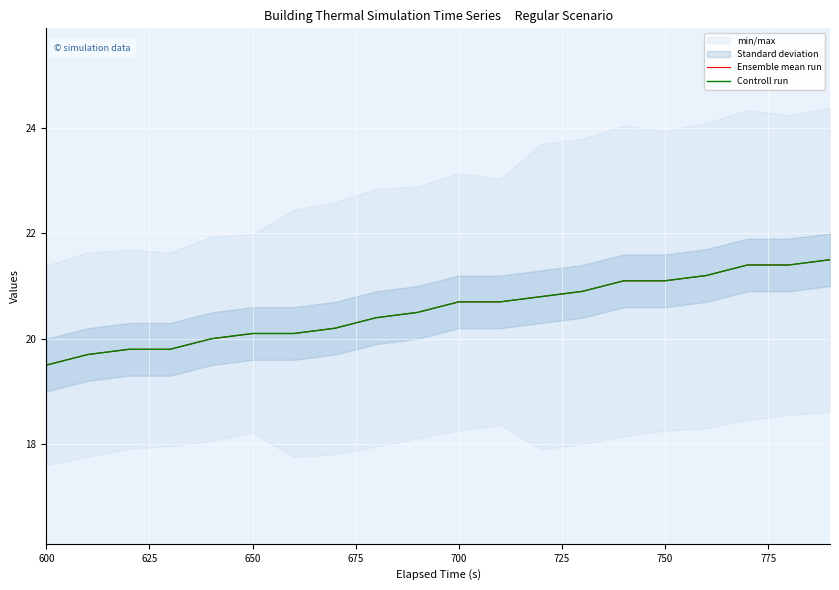

The Ensemble mean run series shows 6.3 at 12. True or false?

False